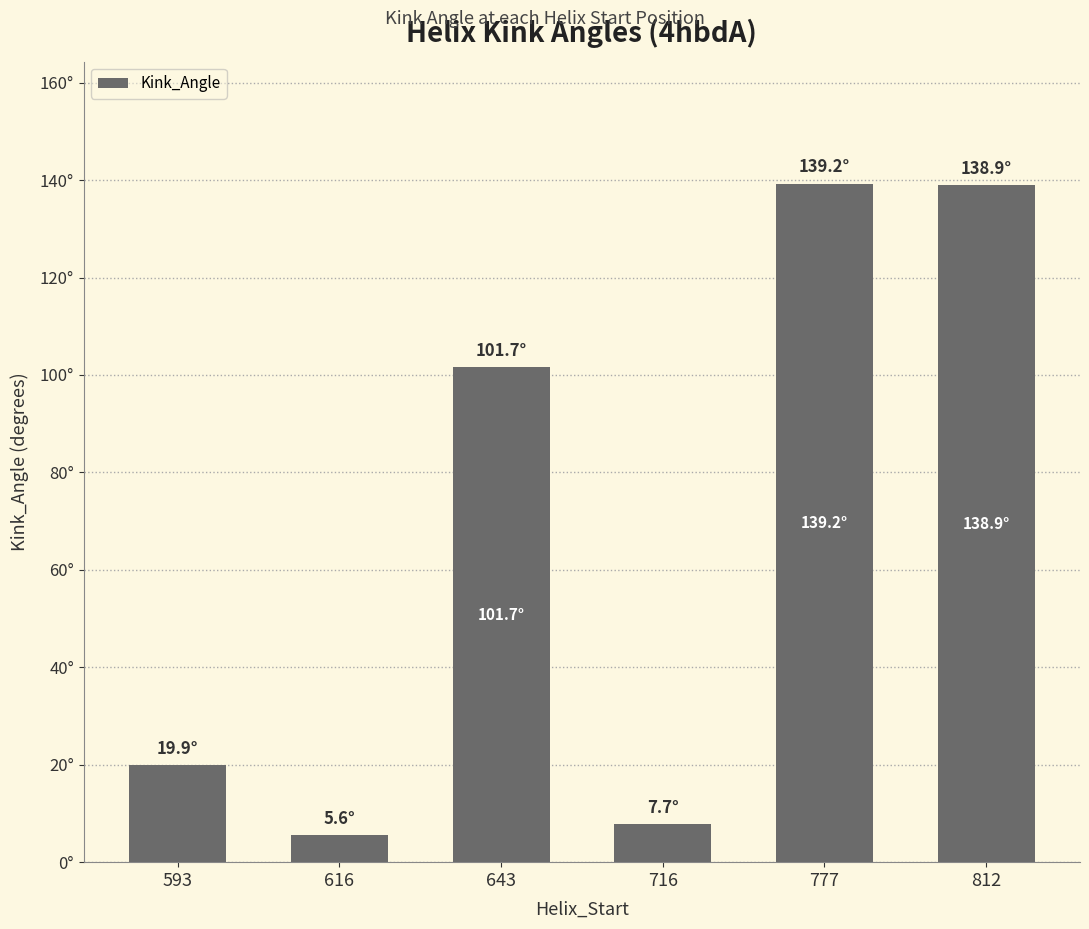

What is the maximum value shown in the chart?

139.2